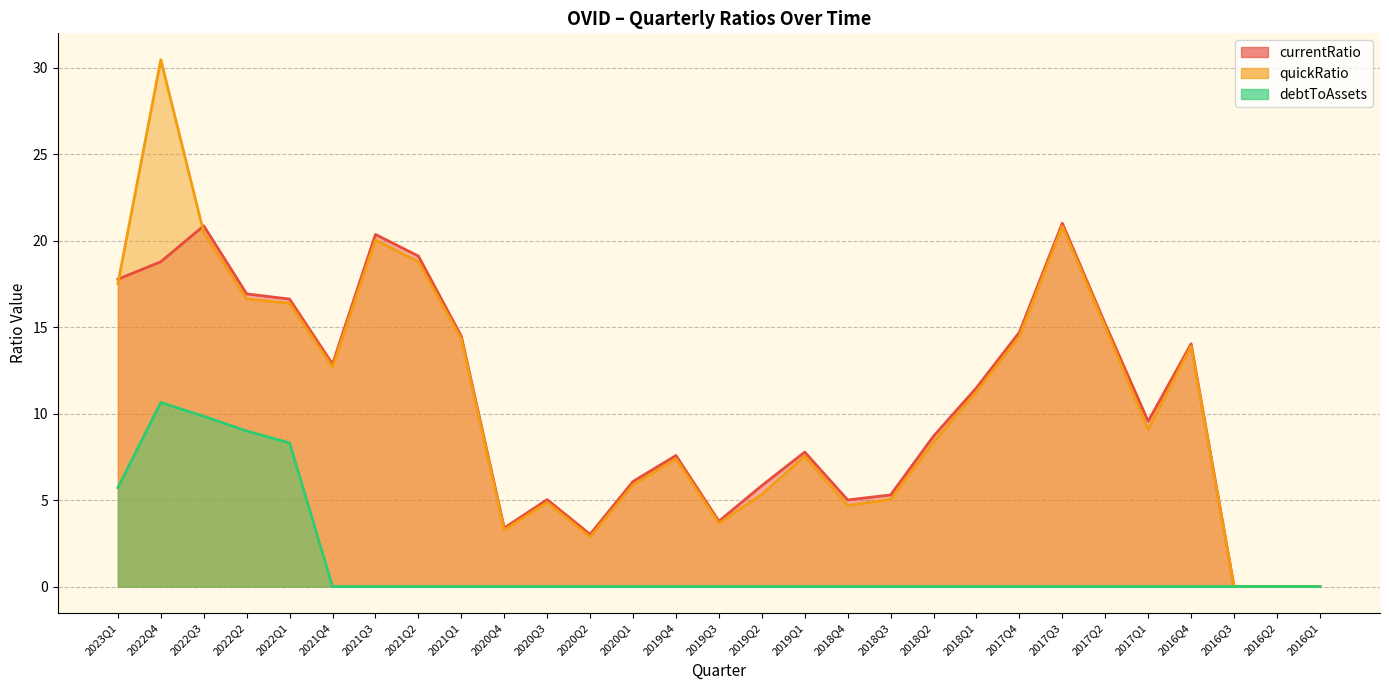

Reading left to right, extract all data points from this chart.

currentRatio: 2023Q1=17.8	2022Q4=18.8	2022Q3=20.9	2022Q2=16.9	2022Q1=16.6	2021Q4=12.9	2021Q3=20.4	2021Q2=19.1	2021Q1=14.5	2020Q4=3.4	2020Q3=5.0	2020Q2=3.0	2020Q1=6.1	2019Q4=7.6	2019Q3=3.8	2019Q2=5.8	2019Q1=7.8	2018Q4=5.0	2018Q3=5.3	2018Q2=8.7	2018Q1=11.5	2017Q4=14.7	2017Q3=21.0	2017Q2=15.2	2017Q1=9.6	2016Q4=14.0	2016Q3=0.0	2016Q2=0.0	2016Q1=0.0
quickRatio: 2023Q1=17.5	2022Q4=30.5	2022Q3=20.5	2022Q2=16.6	2022Q1=16.4	2021Q4=12.7	2021Q3=20.1	2021Q2=18.8	2021Q1=14.3	2020Q4=3.3	2020Q3=4.9	2020Q2=2.9	2020Q1=5.9	2019Q4=7.4	2019Q3=3.7	2019Q2=5.3	2019Q1=7.5	2018Q4=4.7	2018Q3=5.0	2018Q2=8.3	2018Q1=11.3	2017Q4=14.5	2017Q3=20.8	2017Q2=15.0	2017Q1=9.1	2016Q4=13.9	2016Q3=0.0	2016Q2=0.0	2016Q1=0.0
debtToAssets: 2023Q1=5.7	2022Q4=10.7	2022Q3=9.8	2022Q2=9.0	2022Q1=8.3	2021Q4=0.0	2021Q3=0.0	2021Q2=0.0	2021Q1=0.0	2020Q4=0.0	2020Q3=0.0	2020Q2=0.0	2020Q1=0.0	2019Q4=0.0	2019Q3=0.0	2019Q2=0.0	2019Q1=0.0	2018Q4=0.0	2018Q3=0.0	2018Q2=0.0	2018Q1=0.0	2017Q4=0.0	2017Q3=0.0	2017Q2=0.0	2017Q1=0.0	2016Q4=0.0	2016Q3=0.0	2016Q2=0.0	2016Q1=0.0